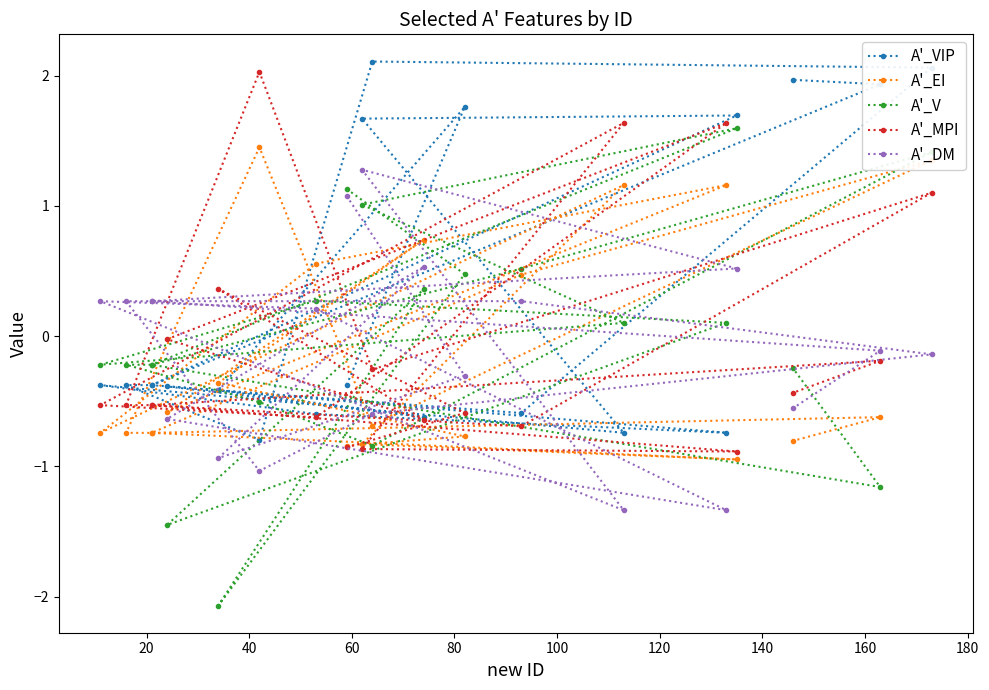

The A'_MPI series shows 0.5 at 40. True or false?

False